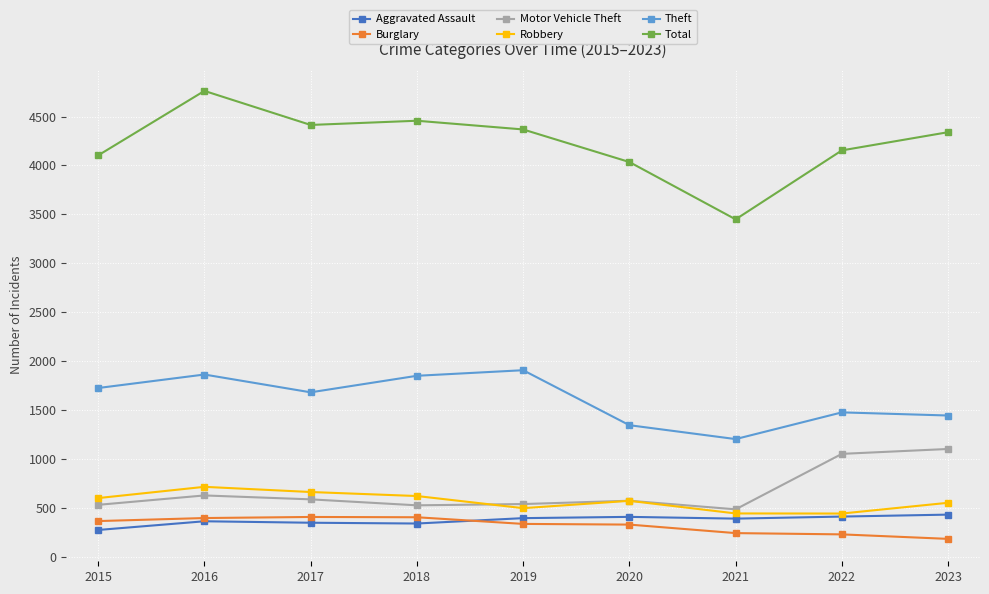

What is the lowest value of the Aggravated Assault series?

274